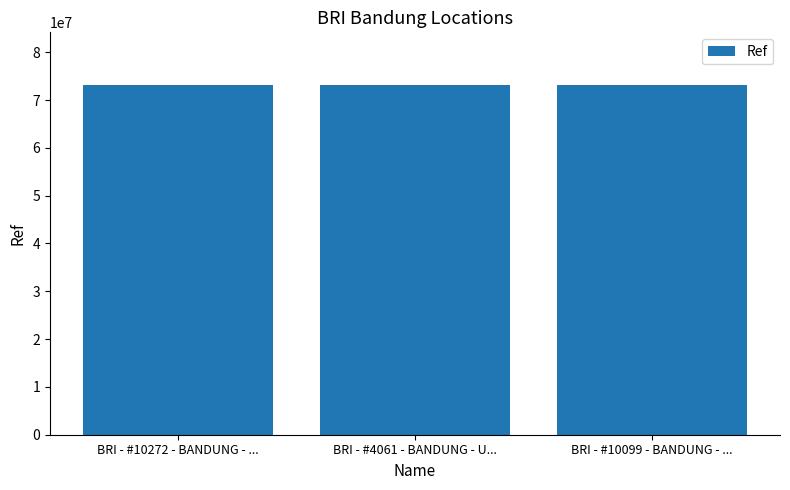

Approximately how many times larger is the value at BRI - #10272 - BANDUNG - ... compared to BRI - #10099 - BANDUNG - ...?

1.0